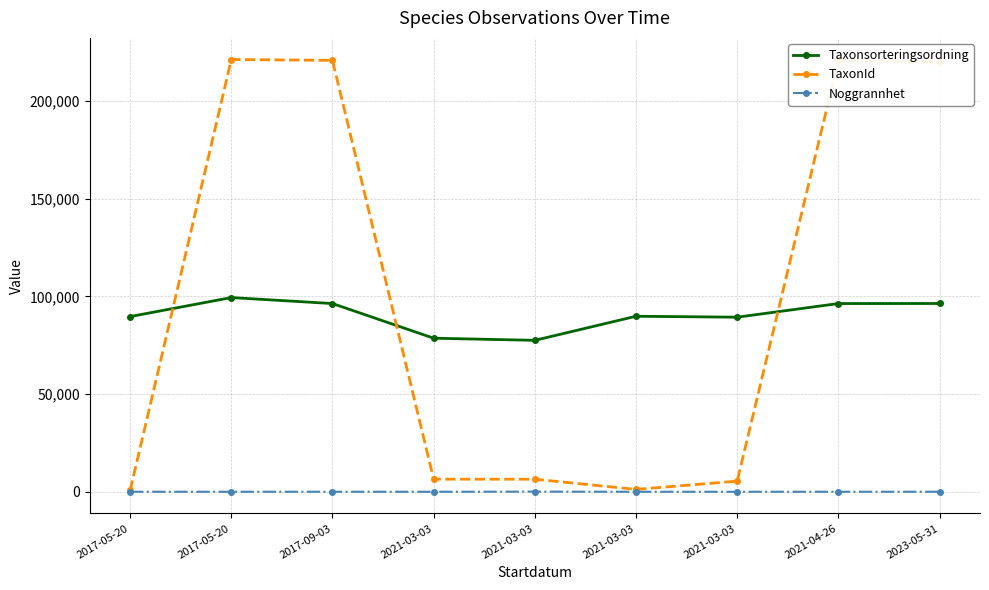

Where is the first local maximum for TaxonId?

2017-05-20